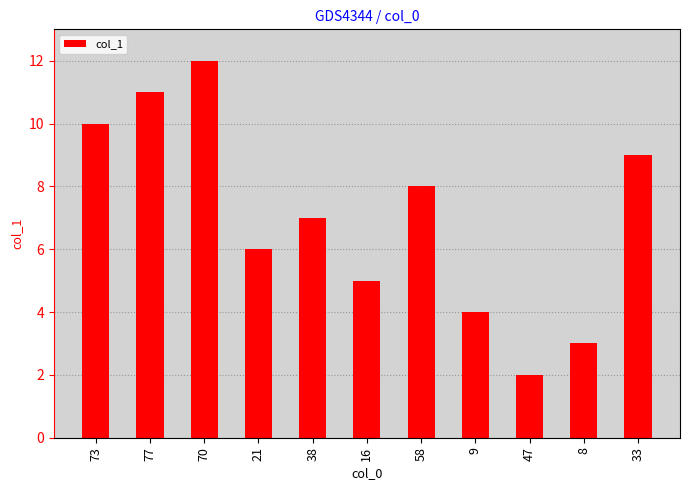

What is the maximum value shown in the chart?

12